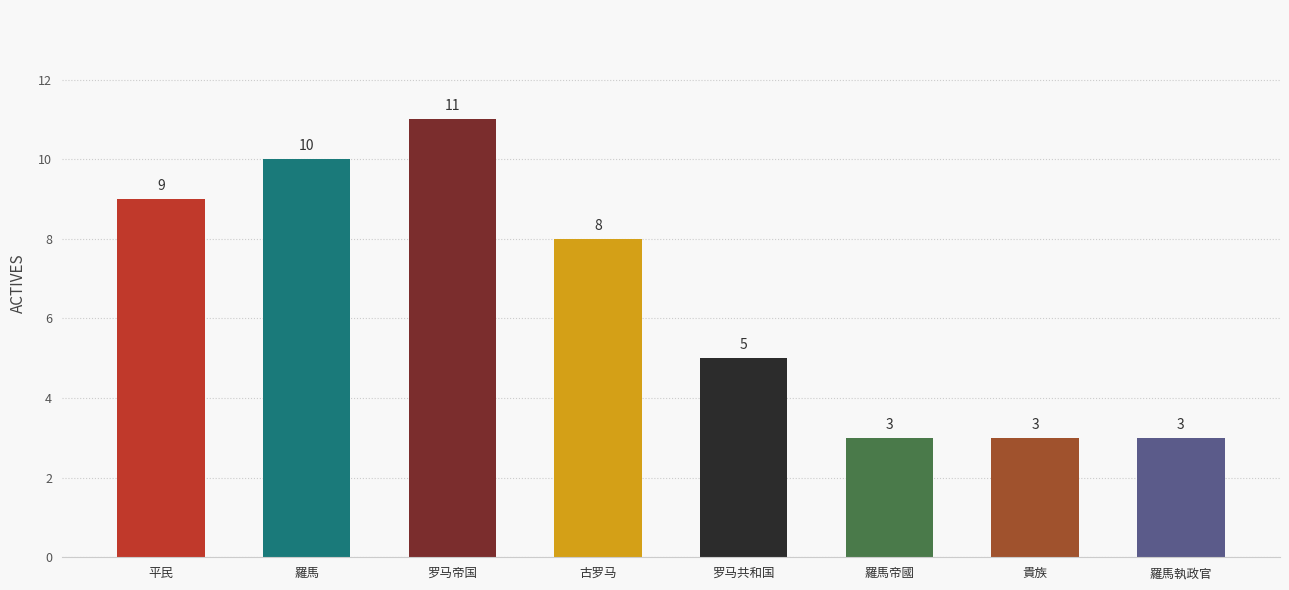

How many values are below 8?

4